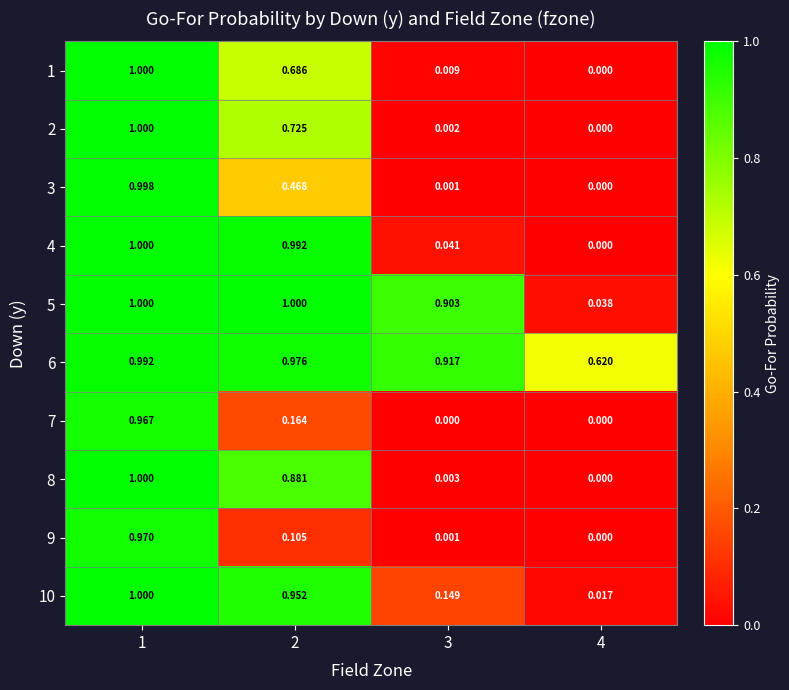

At how many categories does at least one series exceed 0?

4